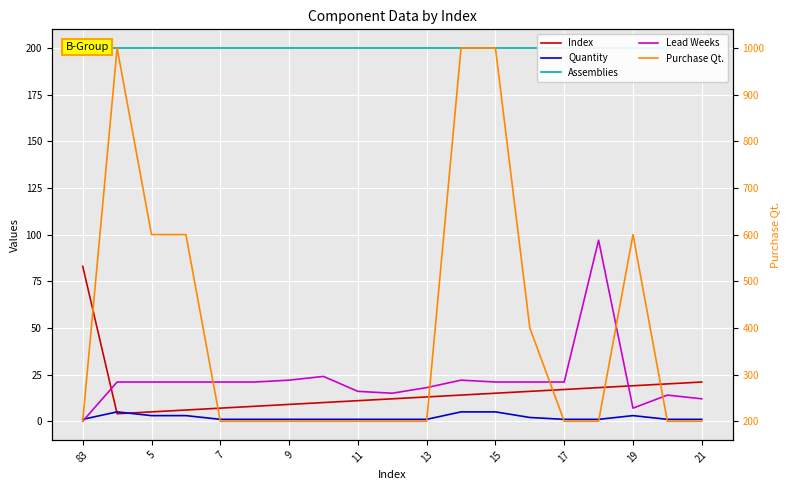

What is the sum of all Assemblies values?

3800